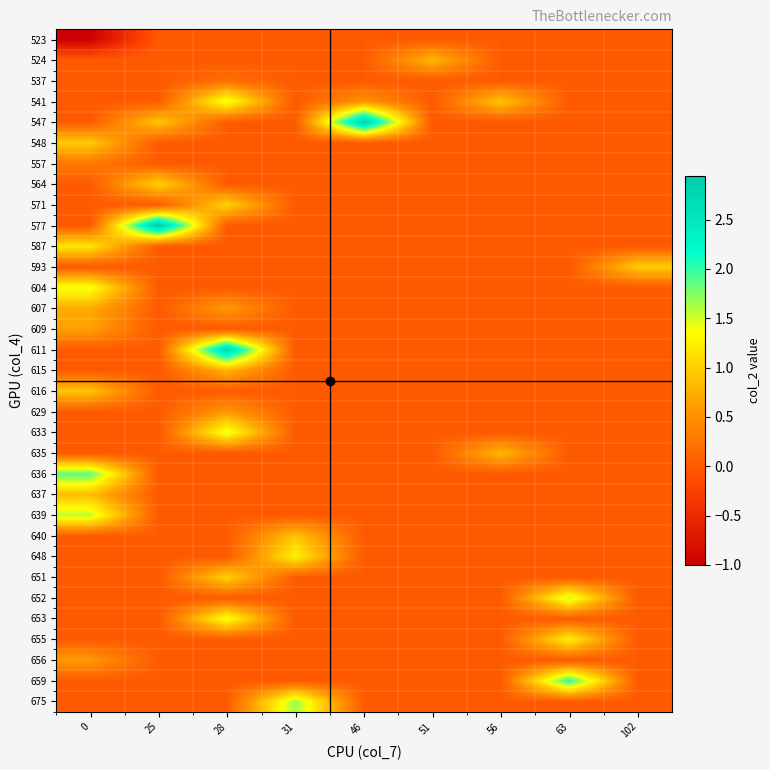

Which has a higher value, 63 or 102?

63